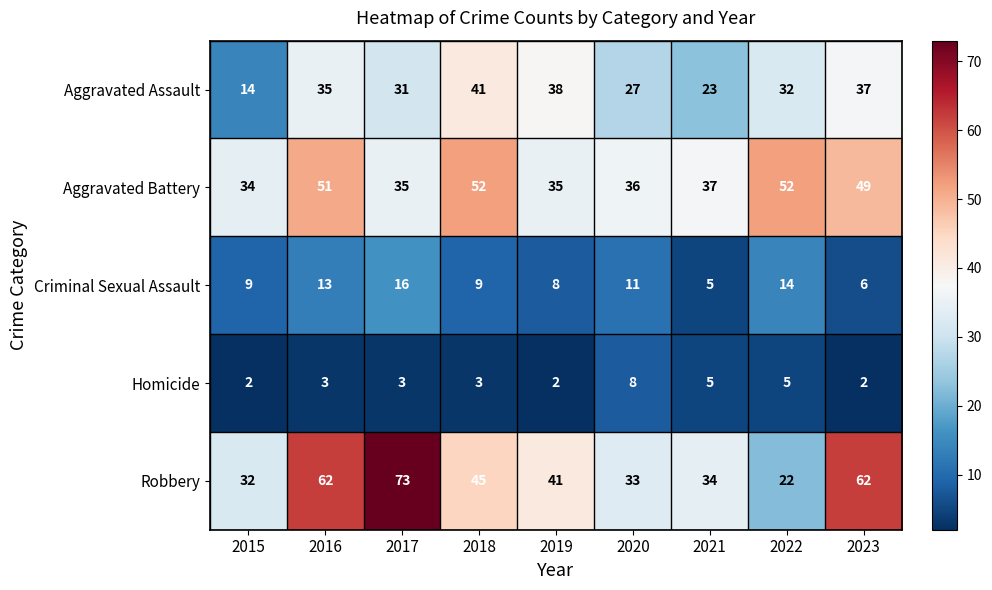

True or false: Homicide has a value of 2 at 2015.

True